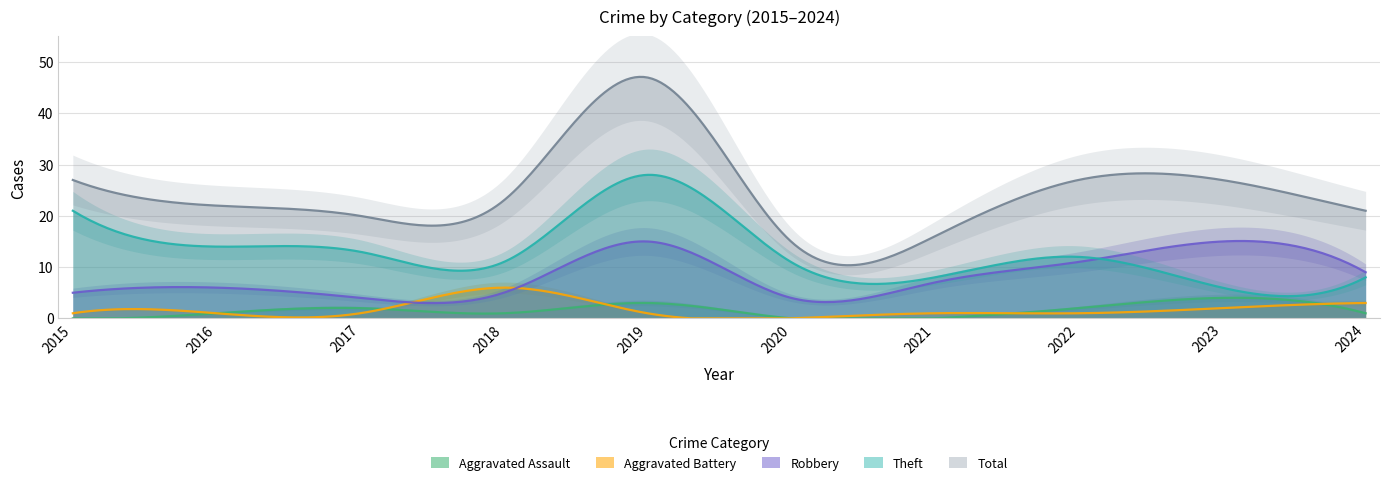

Between 2024 and 2017, which is larger?

2017